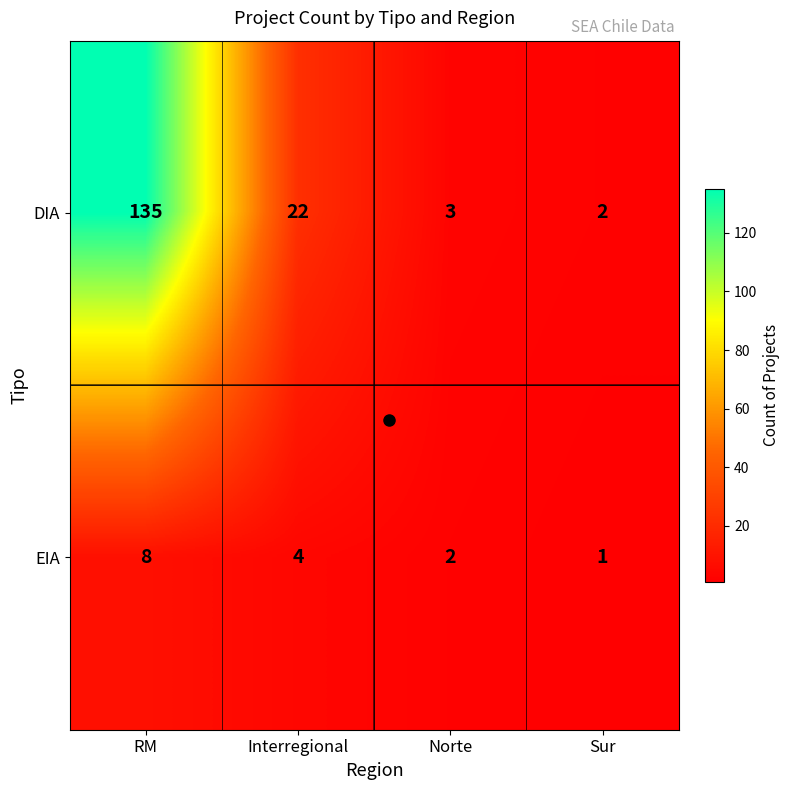

What value does the EIA series have at RM?

8